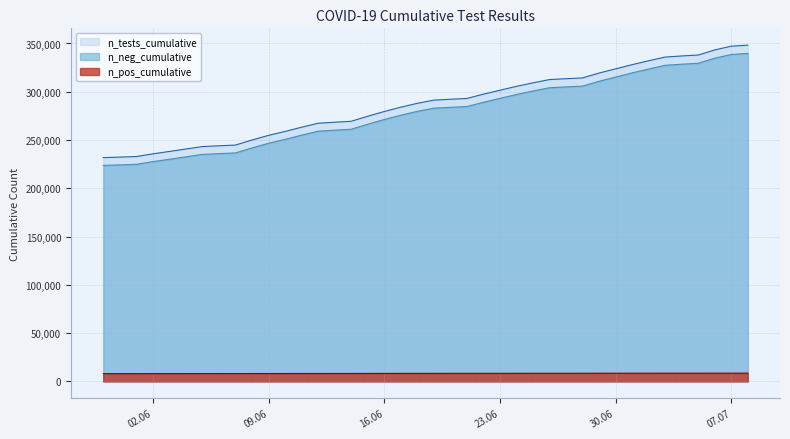

What is the average value of the n_tests_cumulative series?

287166